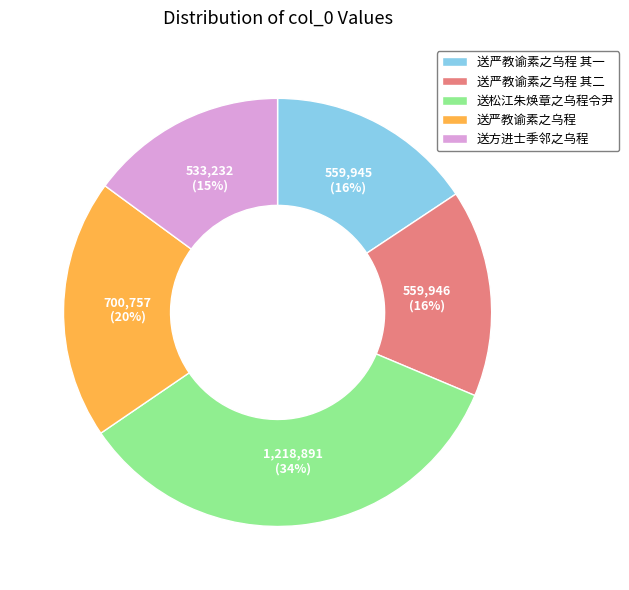

Count the number of slices in the pie.

5